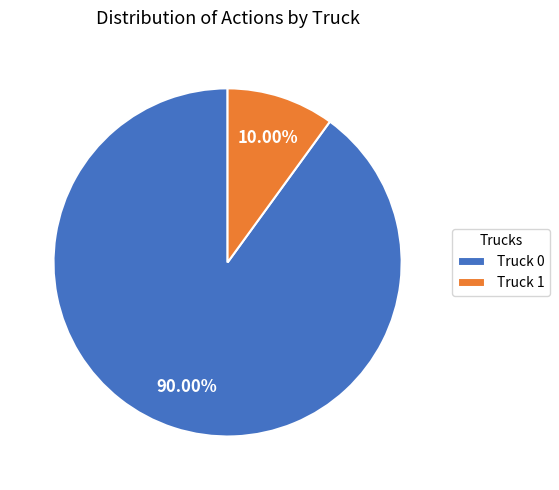

What percentage is the Truck 1 slice, to the nearest percent?

10%